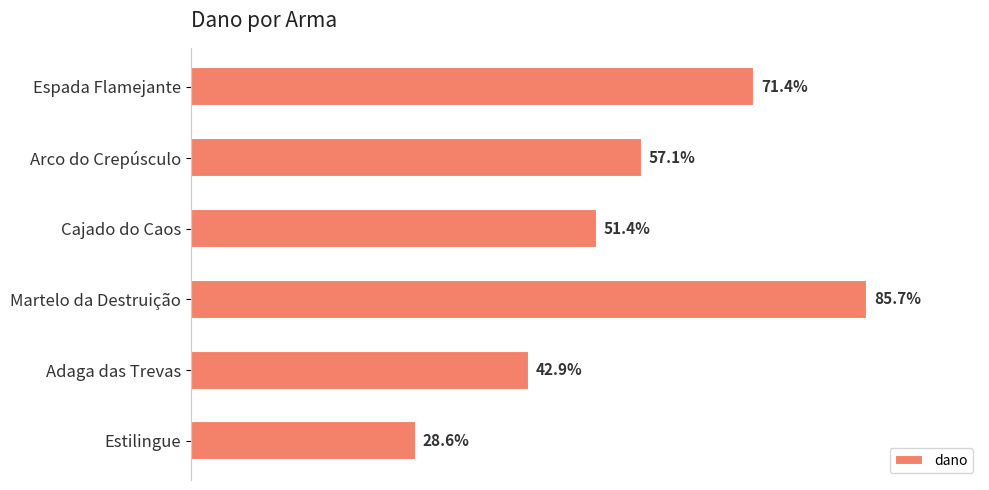

Does the chart contain any negative values?

No